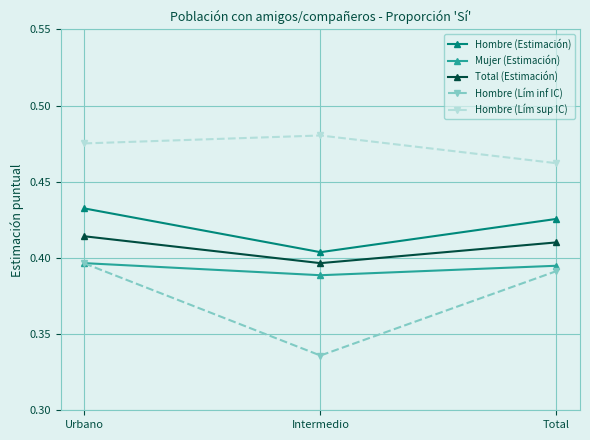

What is the label of the 3rd point from the left?

Total